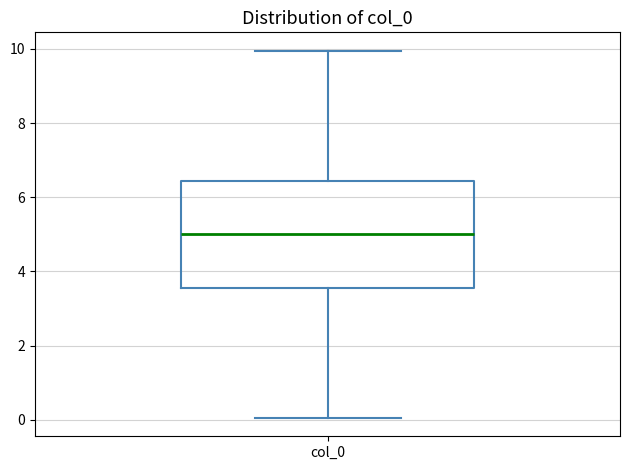

Read this box plot against the y-axis: the position of the median line, the range covered by the box, and the ends of both whiskers. The values are not printed on the chart, so give them approximately, as read against the axis.

median 5.0, box 3.6 to 6.4, whiskers 0.0 to 10.0